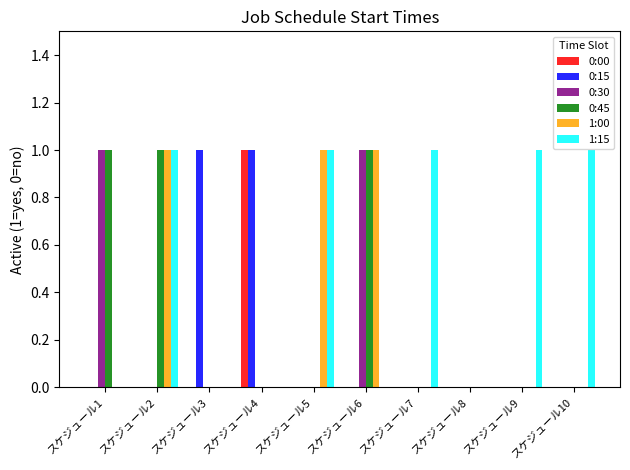

Is it true that 0:30 equals 0 at スケジュール5?

True